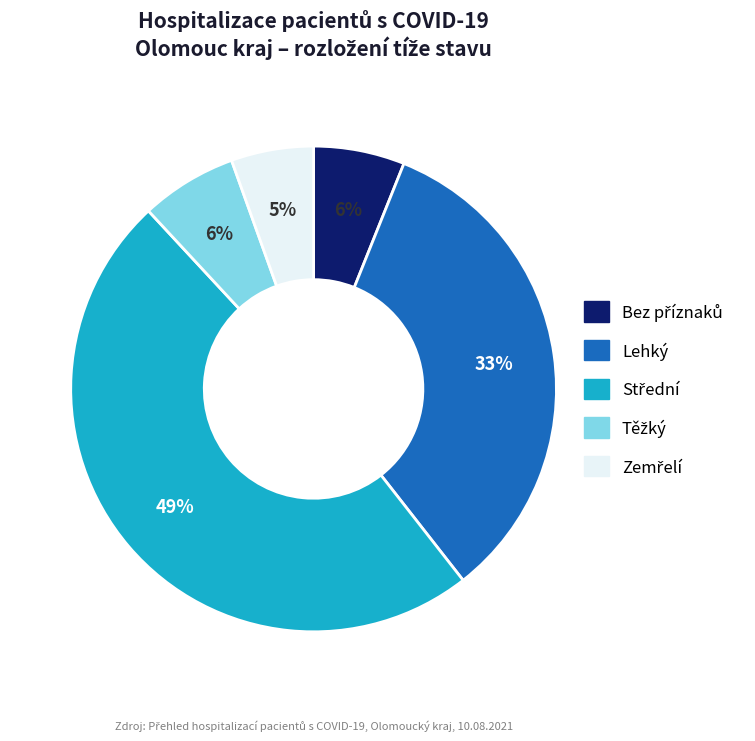

Is there any slice that represents more than half of the pie?

No